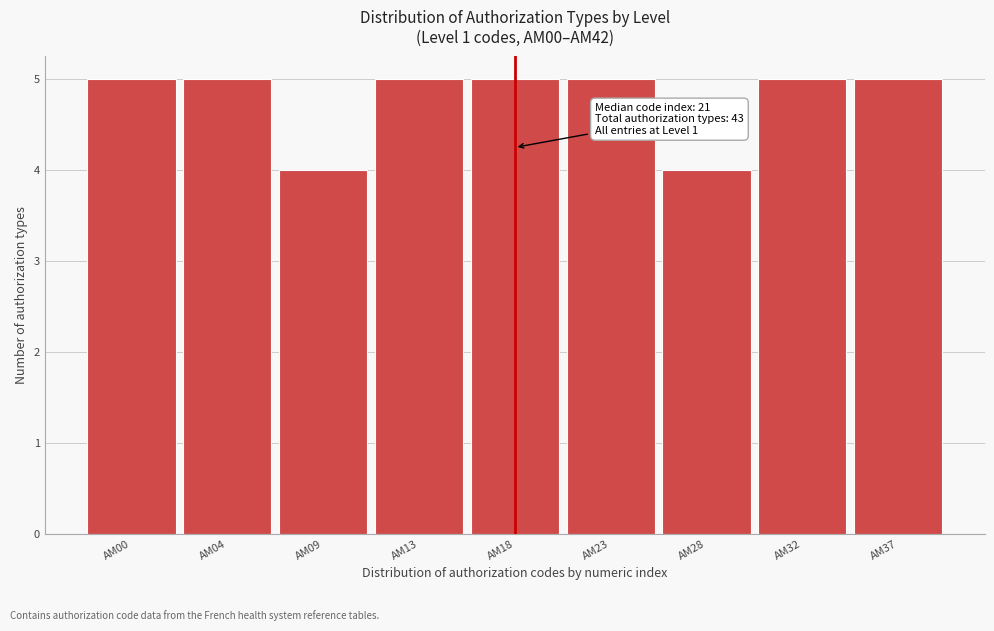

Reading left to right, list all the values displayed in this chart.

AM00=5	AM04=5	AM09=4	AM13=5	AM18=5	AM23=5	AM28=4	AM32=5	AM37=5